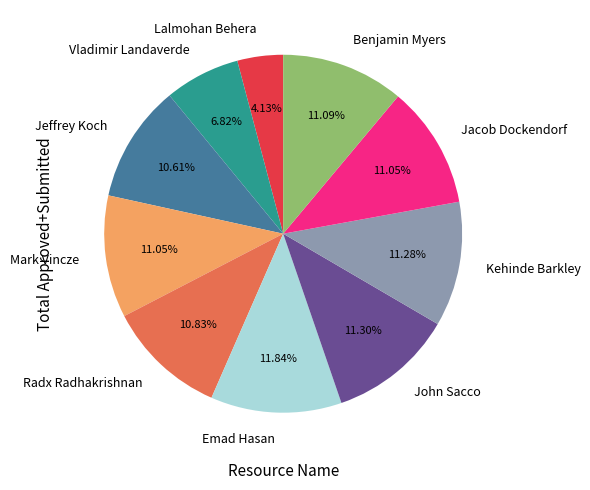

Combined, what portion of the pie is Radx Radhakrishnan and John Sacco?

22.1%